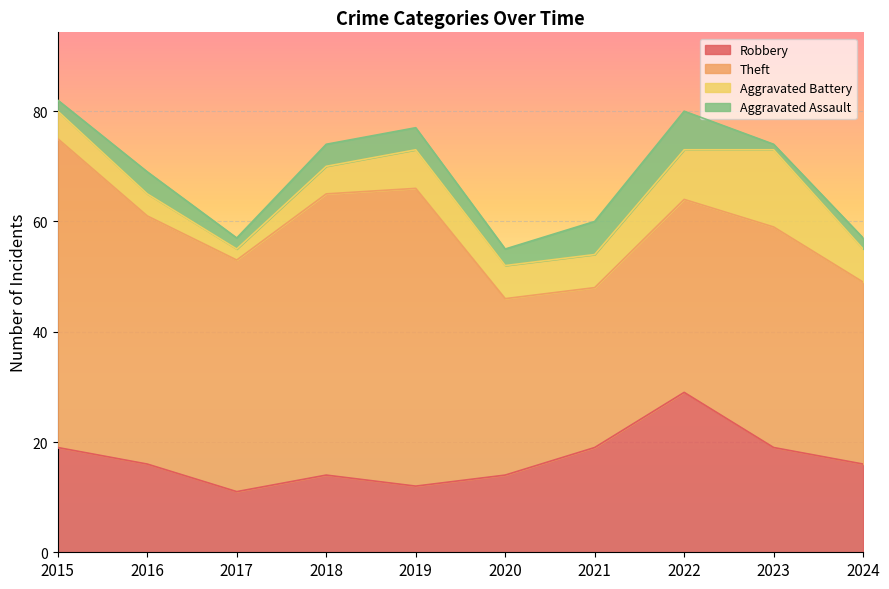

What is the value of the Theft point at the 6th from the left?

32